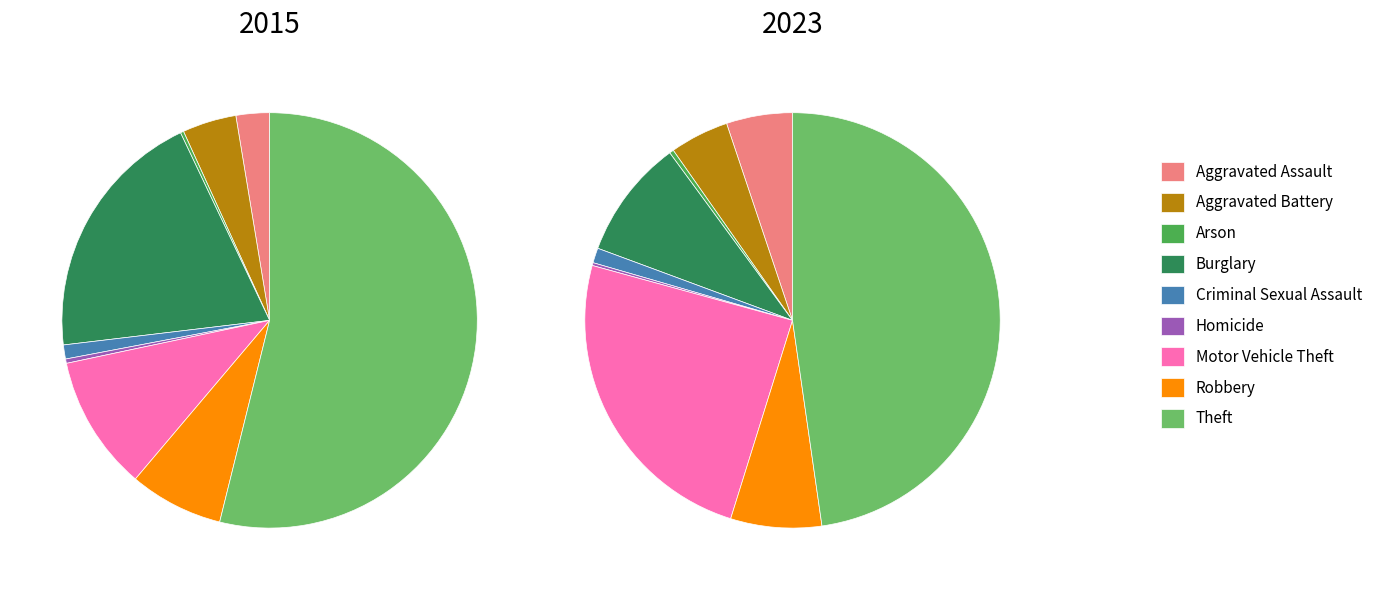

To the nearest percent, what is the combined percentage of Aggravated Assault and Robbery?

12%